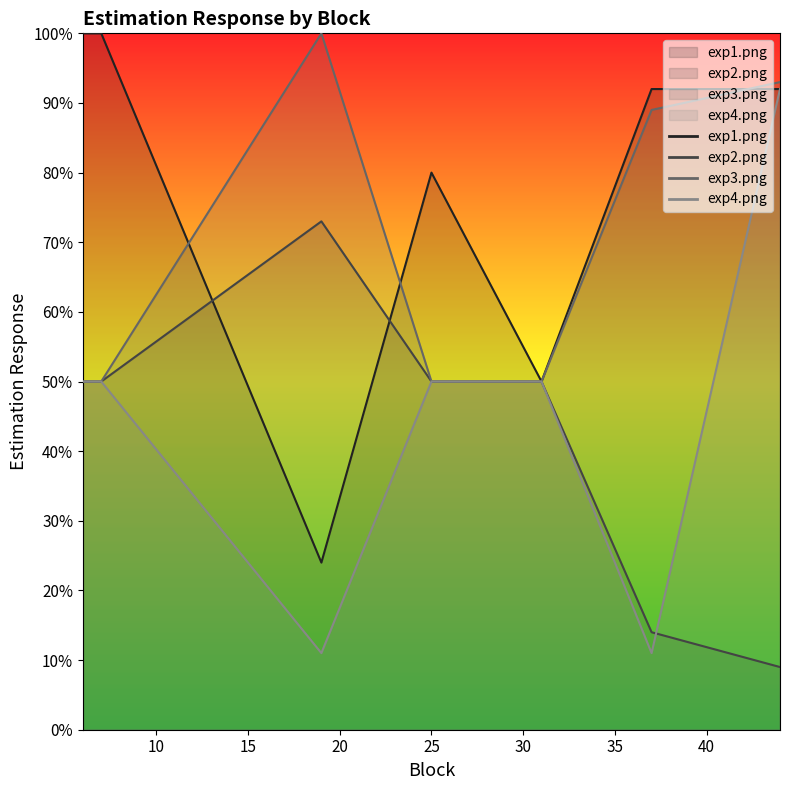

After their last crossing, which series has the higher values: exp4.png or exp2.png?

exp4.png